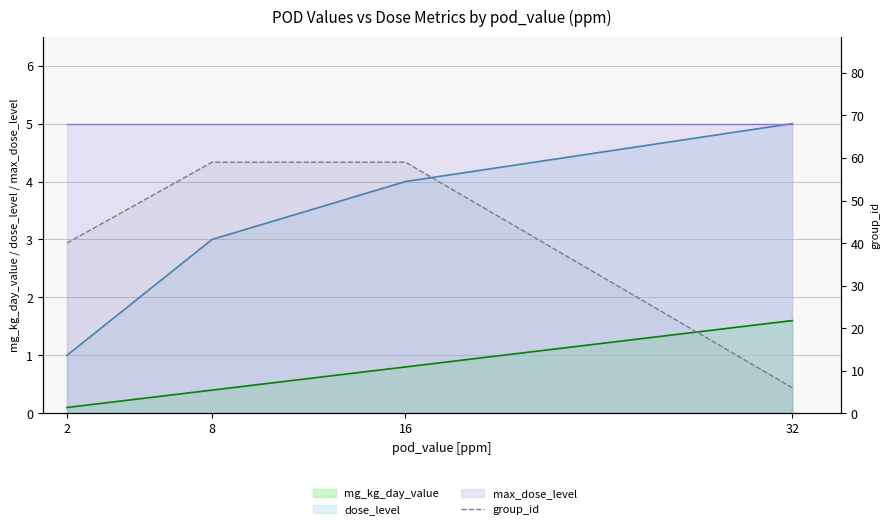

What is the minimum value shown in the chart?

6